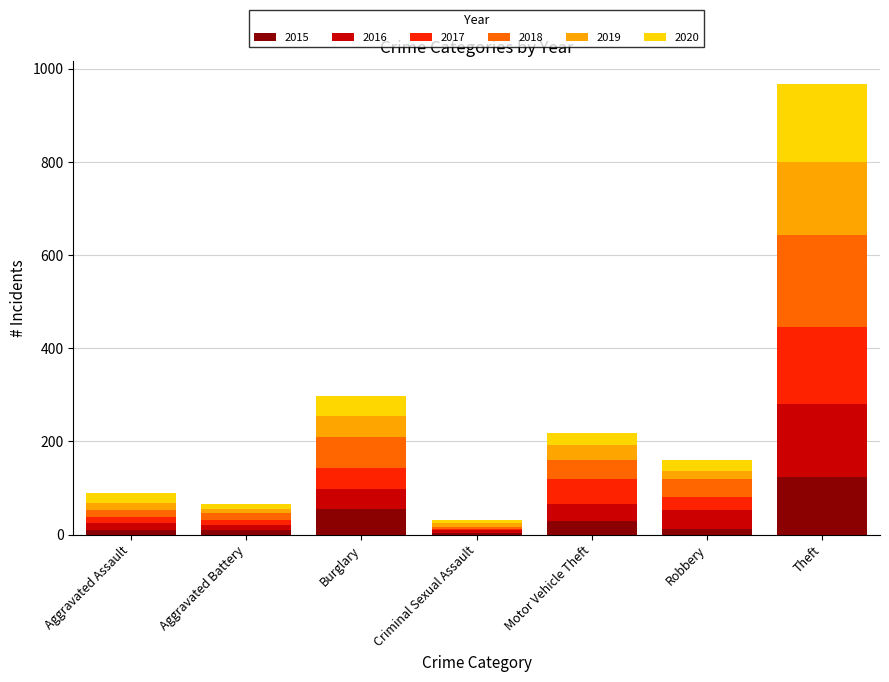

What is the highest value of the 2015 series?

124